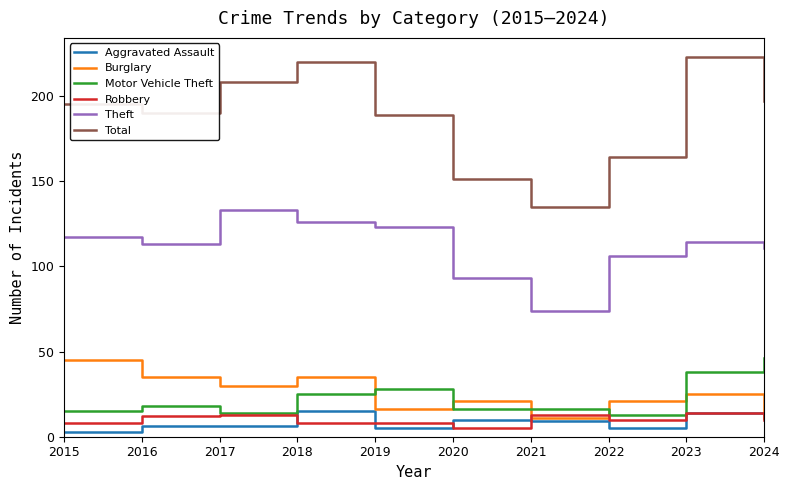

The Burglary series shows 34 at 2022. True or false?

False